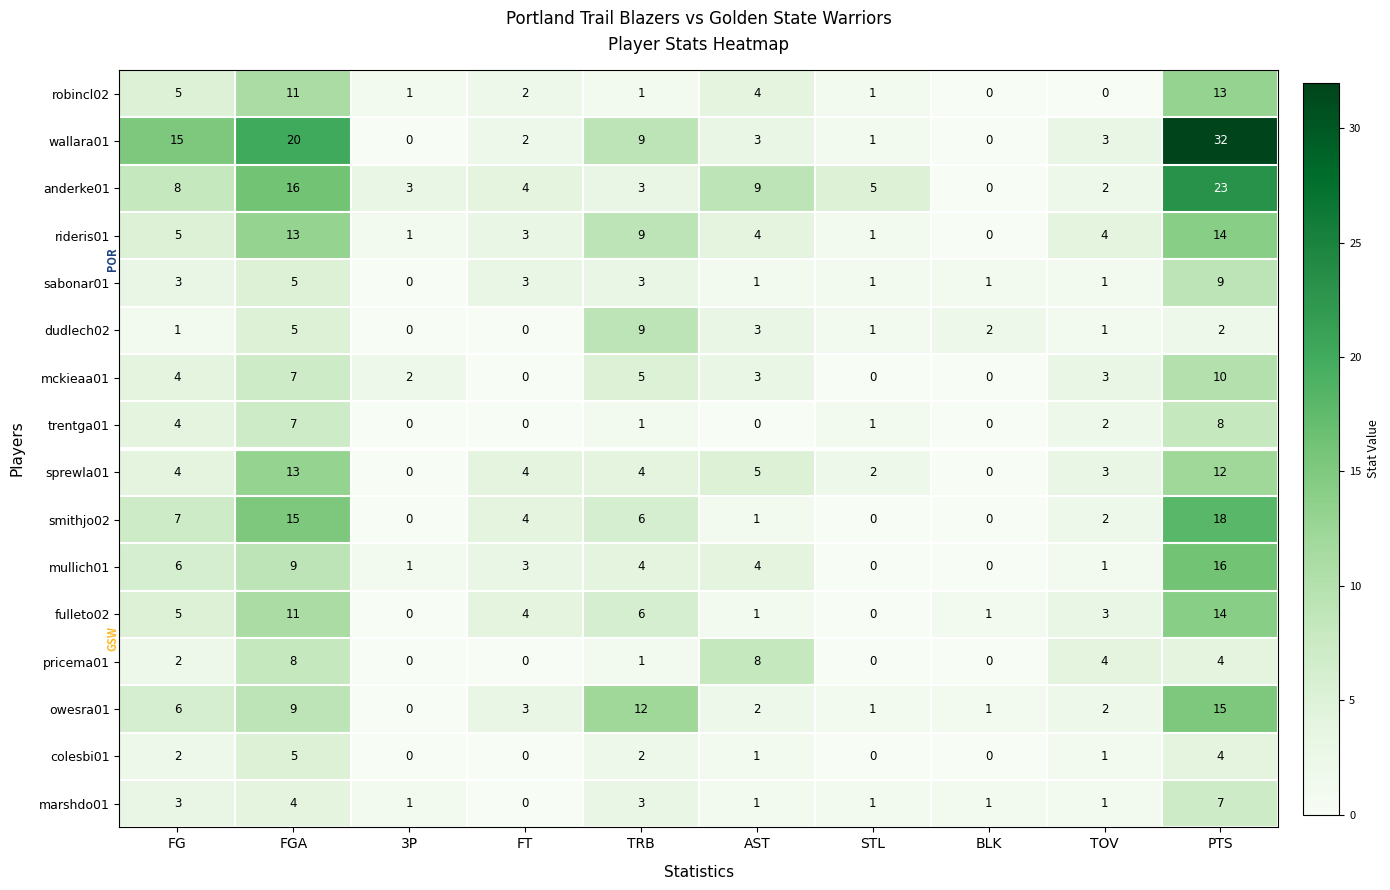

How many categories are shown in the chart?

10